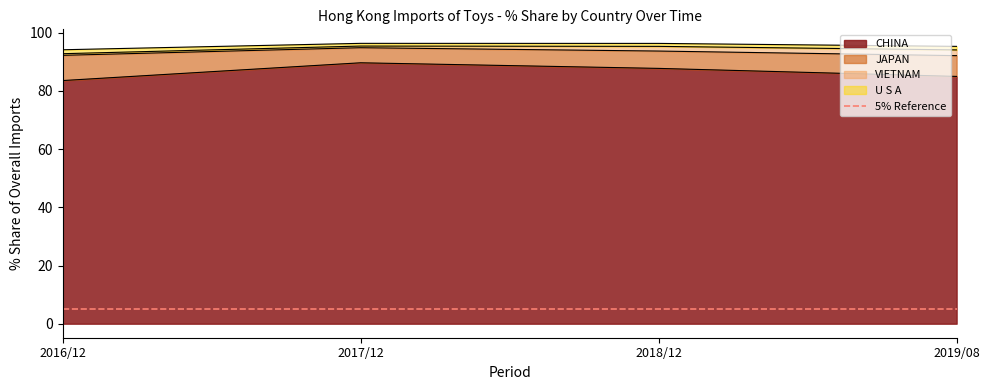

True or false: CHINA has a value of 141.5 at 2019/08.

False